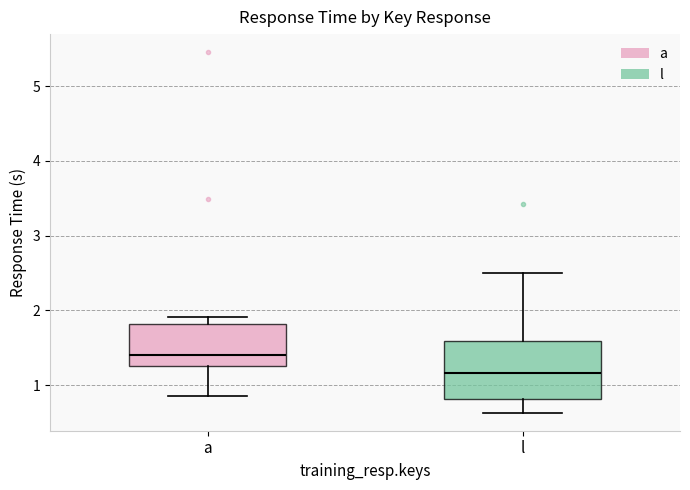

Reading left to right, read every box against the y-axis: the position of its median line, the range the box covers, and the ends of its whiskers. The values are not printed on the chart, so give them approximately, as read against the axis.

a: median 1.4, box 1.3 to 1.8, whiskers 0.9 to 1.9
l: median 1.2, box 0.8 to 1.6, whiskers 0.6 to 2.5